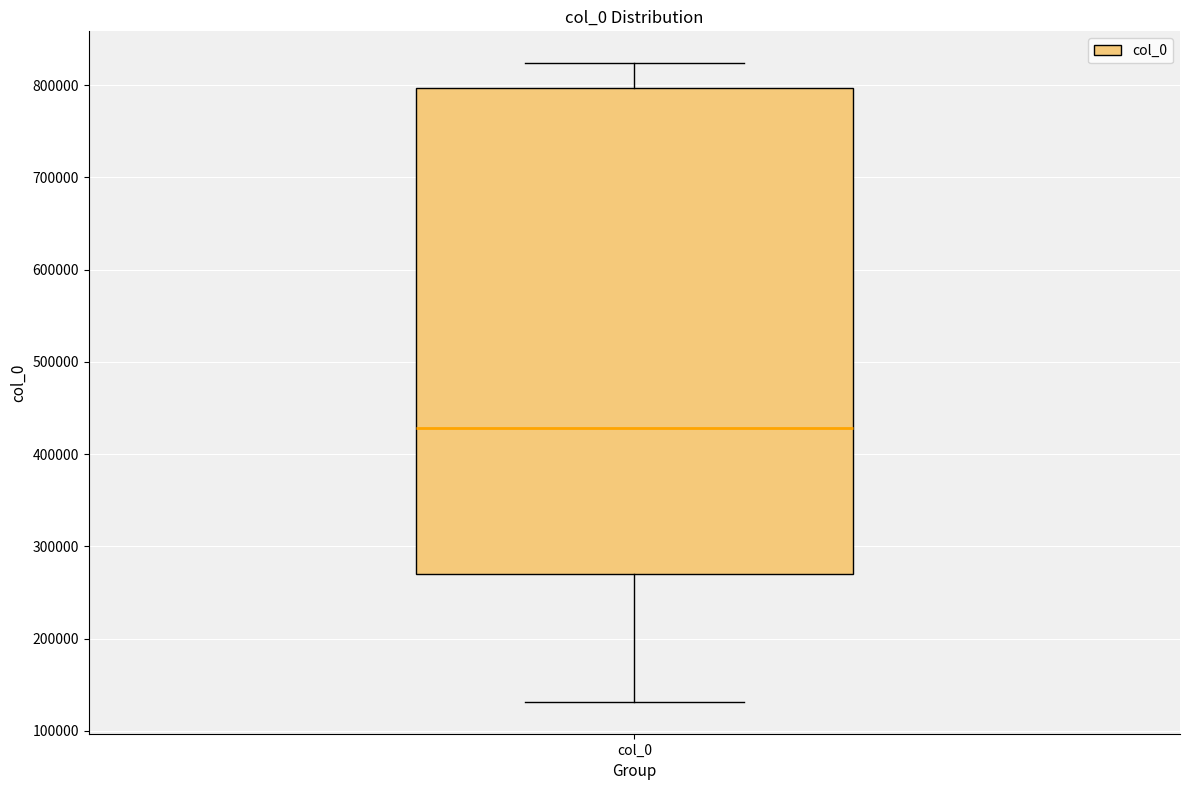

Where is the upper edge of the box for col_0 on the y-axis? The values are not printed on the chart, so give them approximately, as read against the axis.

800000